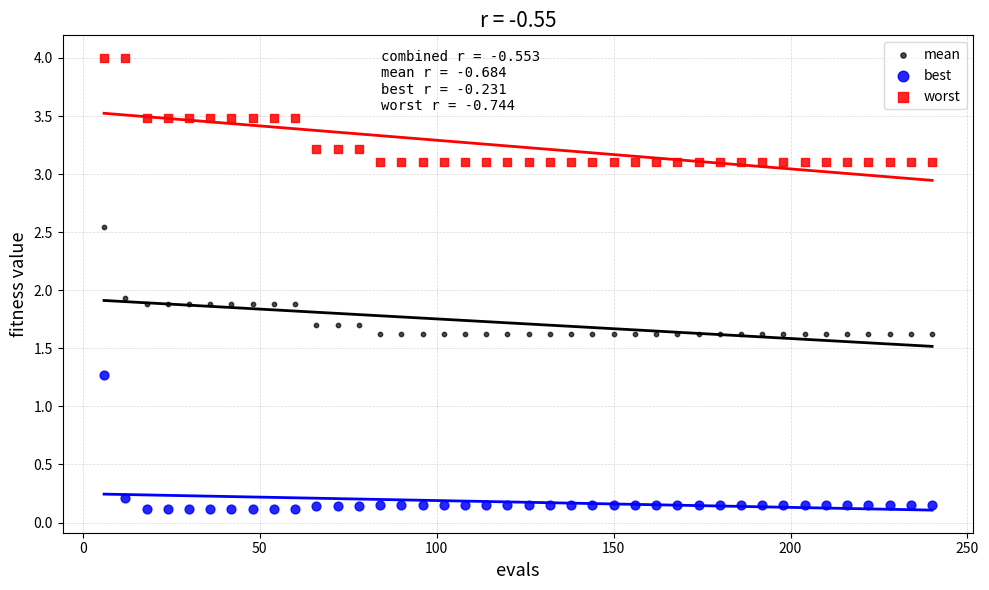

Across all series, what Y value is closest to 2?

1.9